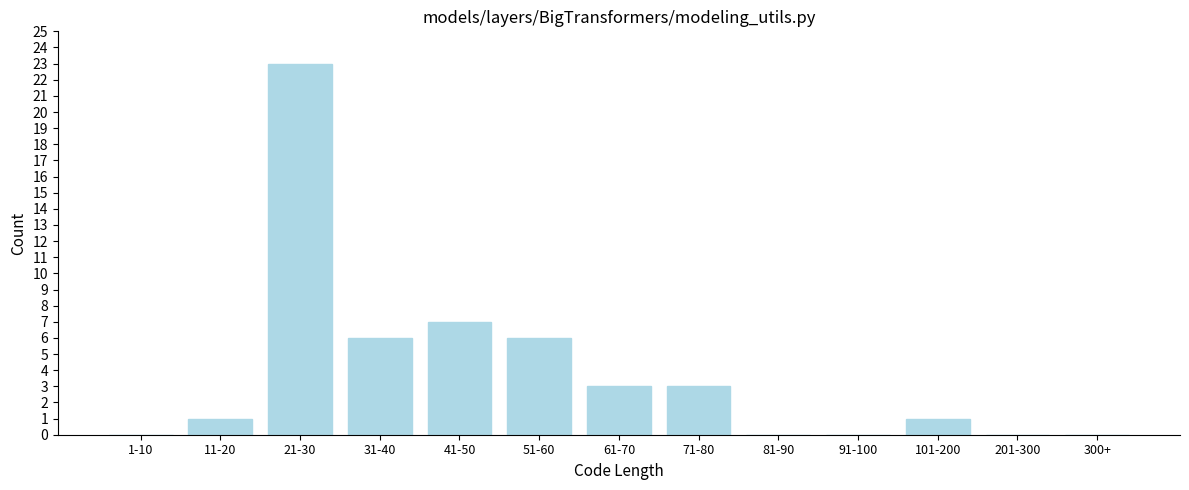

Reading left to right, transcribe all the data shown in this chart.

1-10=0	11-20=1	21-30=23	31-40=6	41-50=7	51-60=6	61-70=3	71-80=3	81-90=0	91-100=0	101-200=1	201-300=0	300+=0